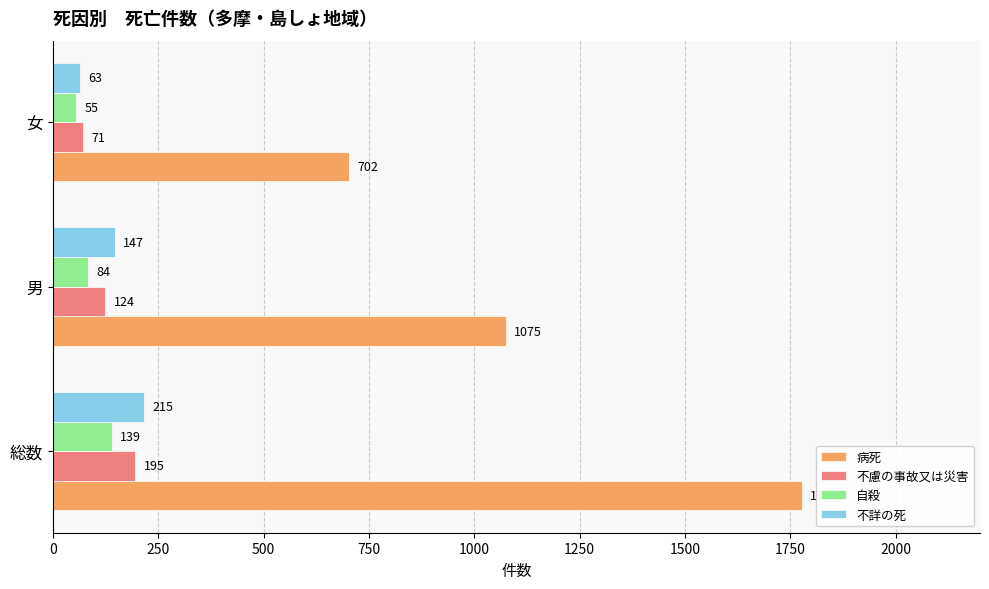

What are all the series names shown in the legend?

病死, 不慮の事故又は災害, 自殺, 不詳の死